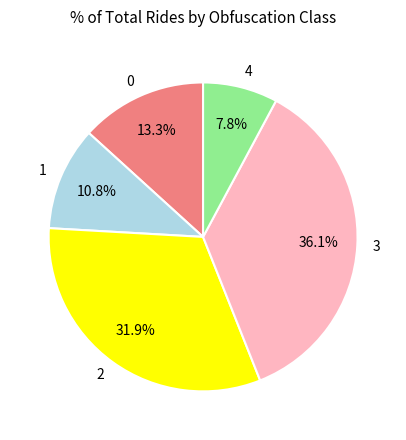

How many segments does this pie chart have?

5